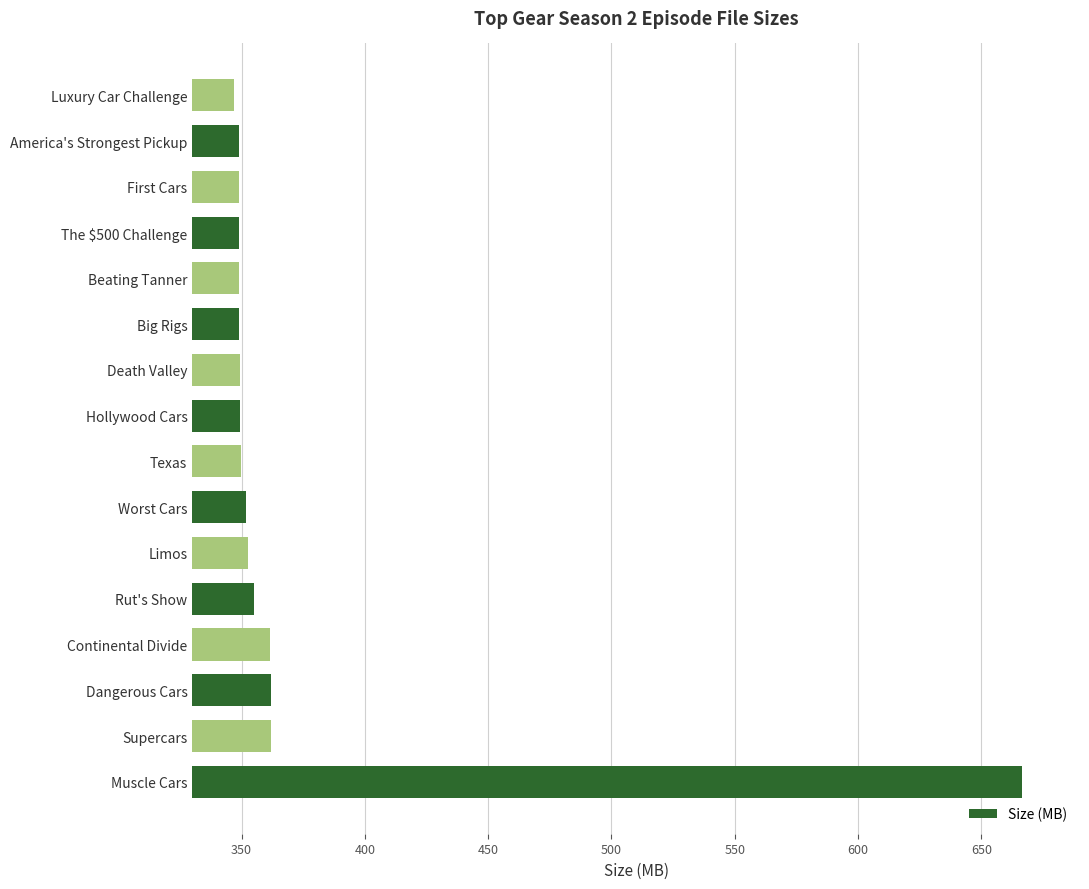

True or false: the data shows 349.2 at Big Rigs.

True